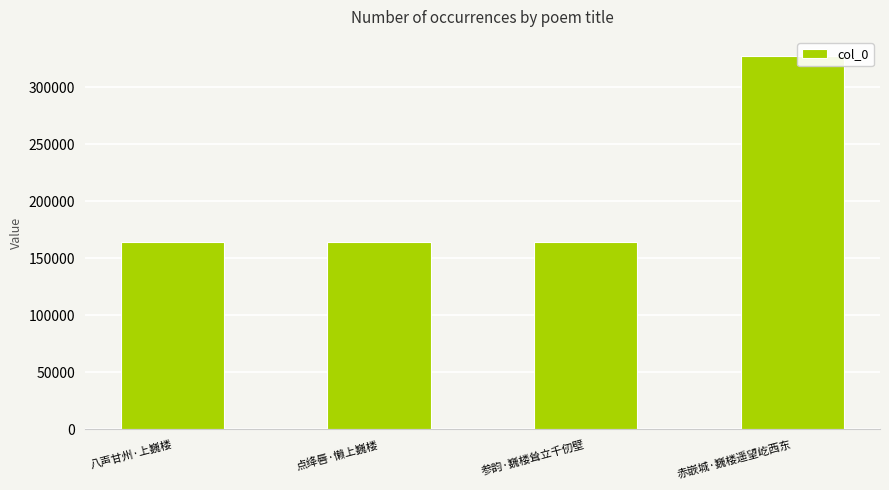

The value at 参韵·巍楼耸立千仞壁 is 164430. True or false?

True